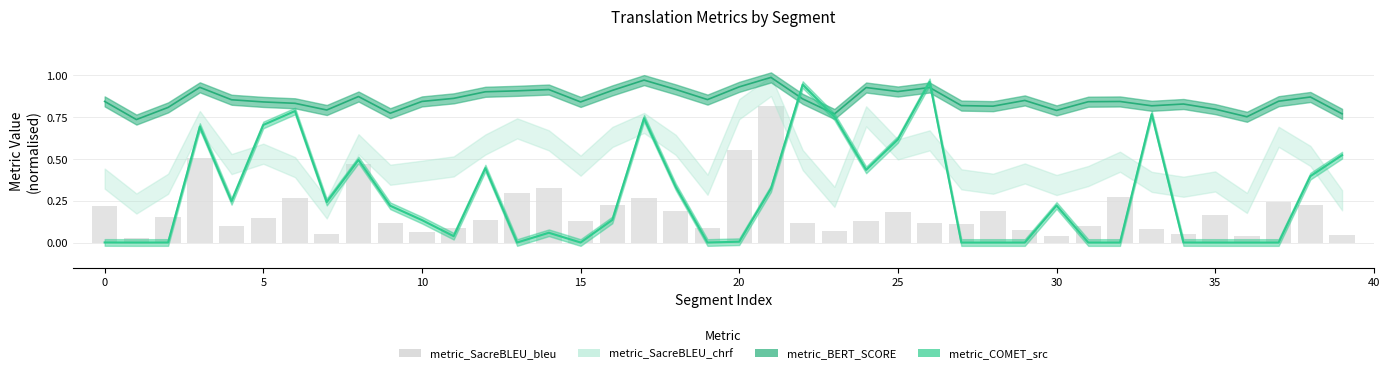

What is the maximum value shown in the chart?

0.8